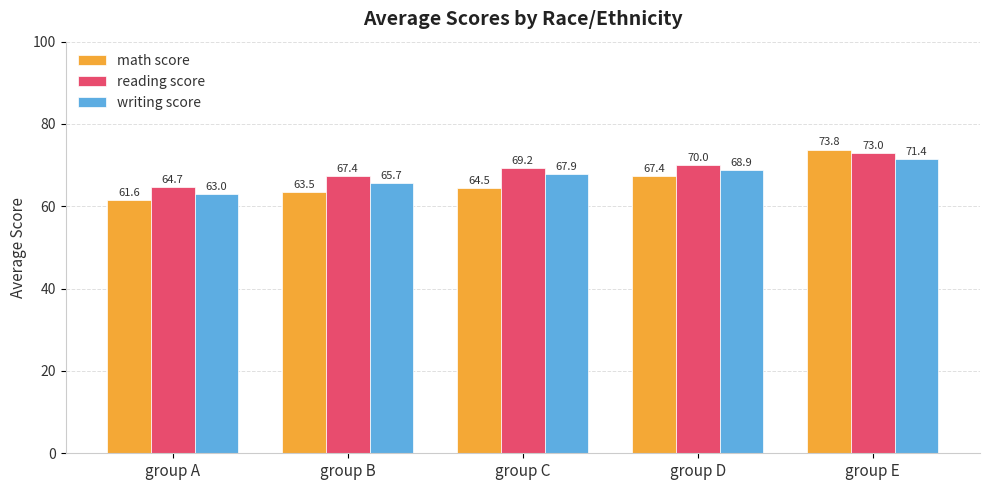

Which series changed the most between group B and group E?

math score